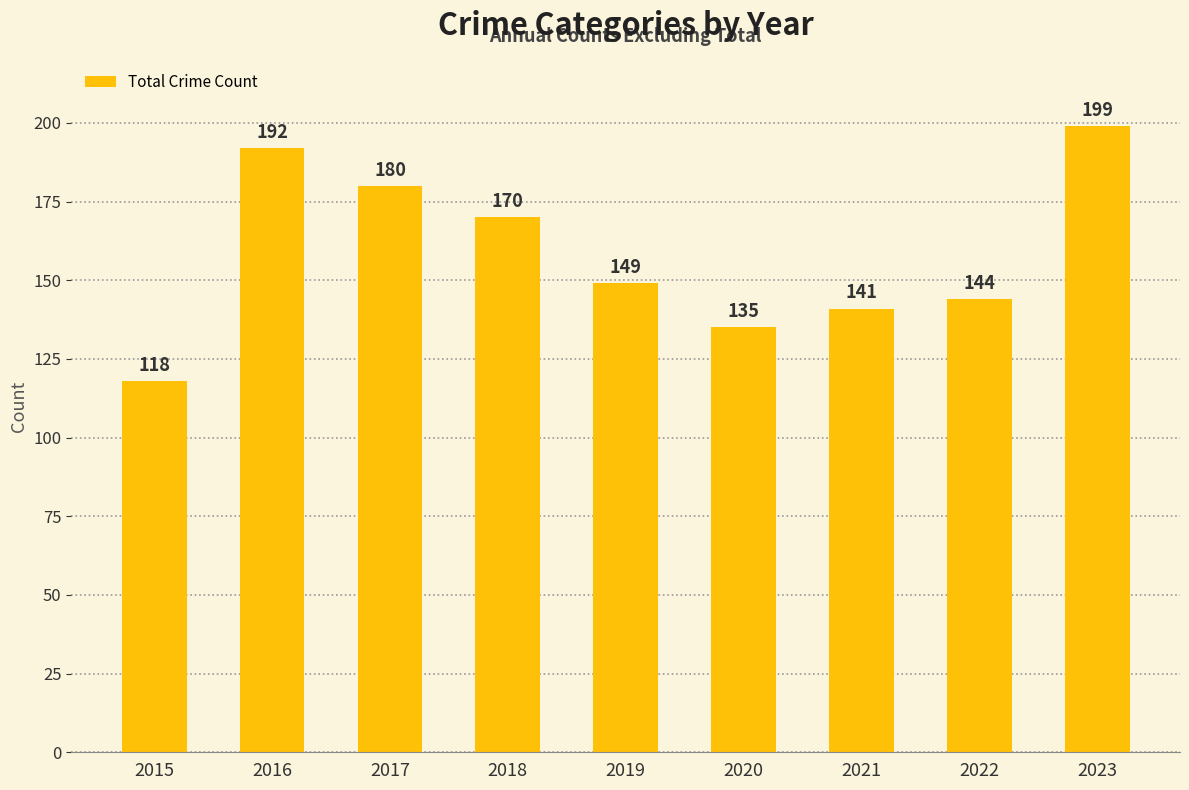

Reading left to right, list all the values displayed in this chart.

118	192	180	170	149	135	141	144	199